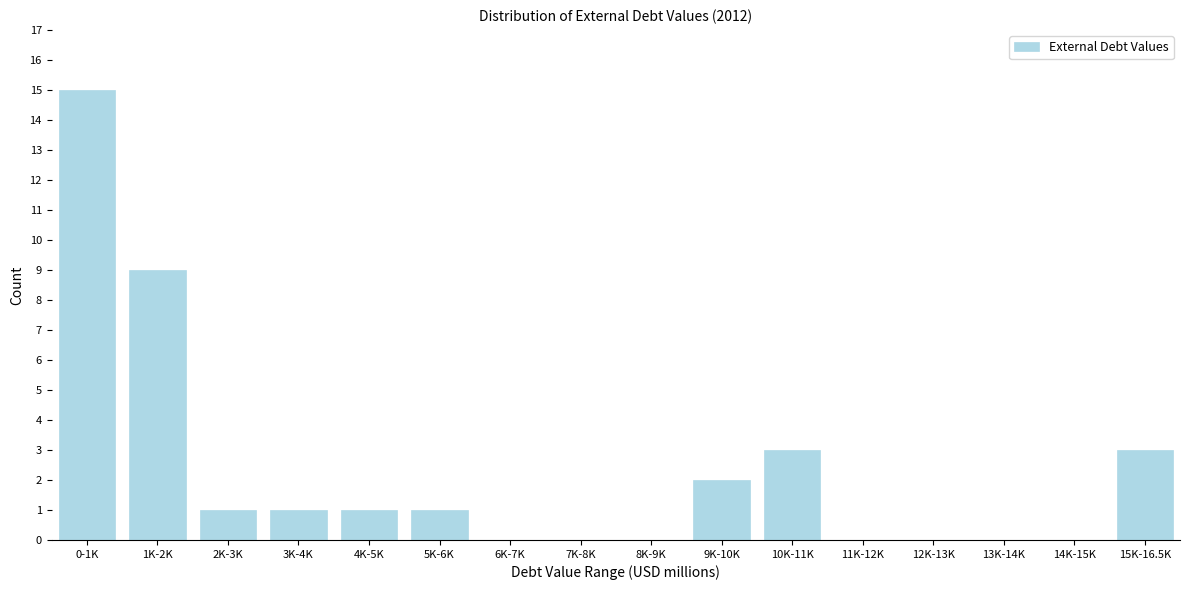

Reading right to left, extract all data points from this chart.

15K-16.5K=3	14K-15K=0	13K-14K=0	12K-13K=0	11K-12K=0	10K-11K=3	9K-10K=2	8K-9K=0	7K-8K=0	6K-7K=0	5K-6K=1	4K-5K=1	3K-4K=1	2K-3K=1	1K-2K=9	0-1K=15